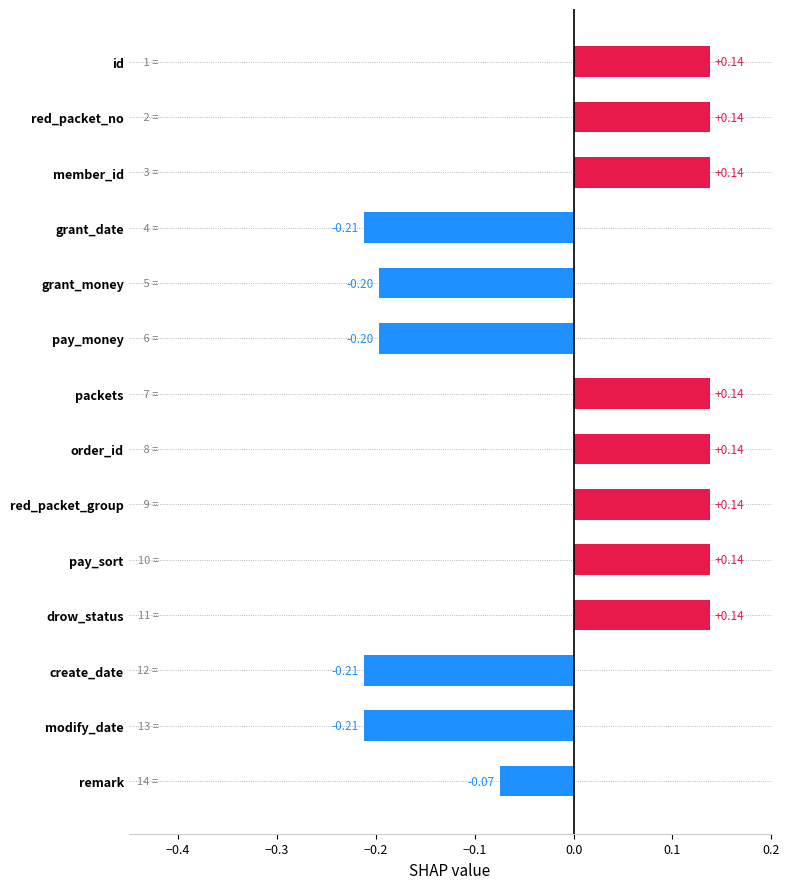

Between grant_money and packets, which is larger?

packets